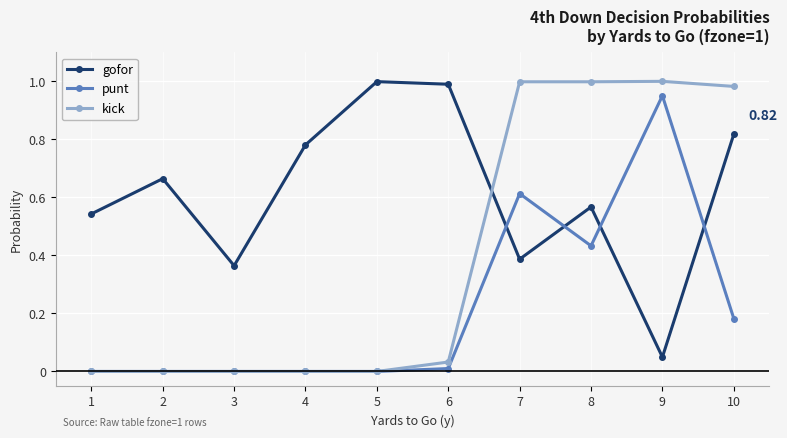

Where do punt and gofor first cross each other?

6 and 7